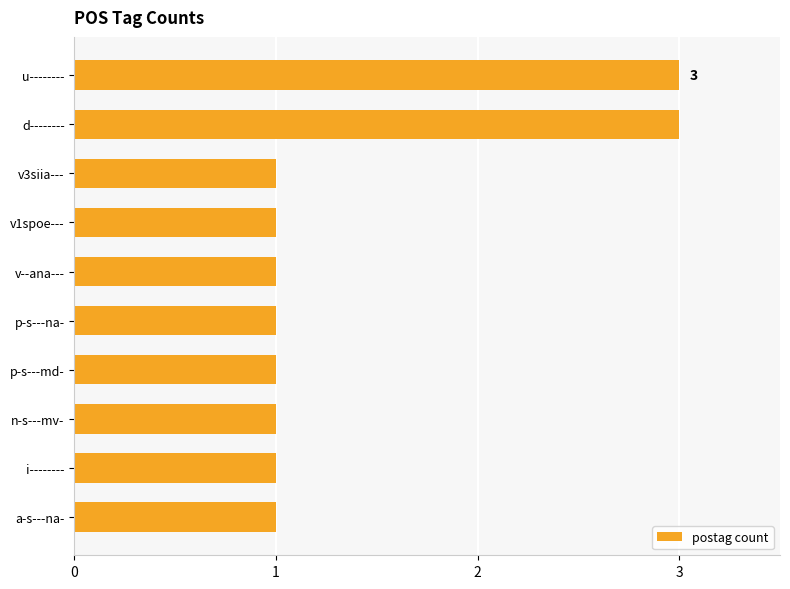

The value at v--ana--- is 1. True or false?

True